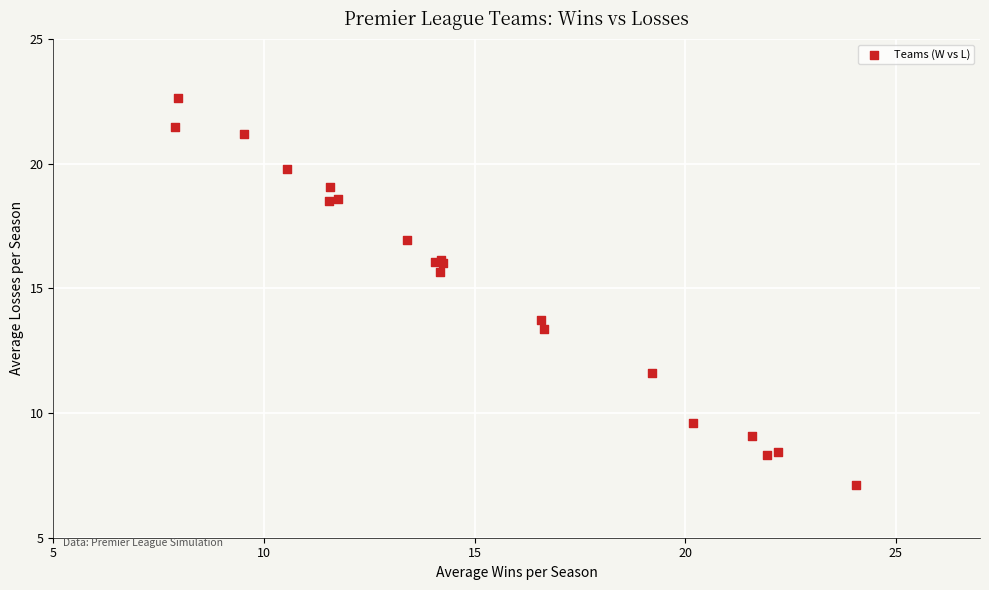

What Y value in the scatter plot is closest to 14?

13.7